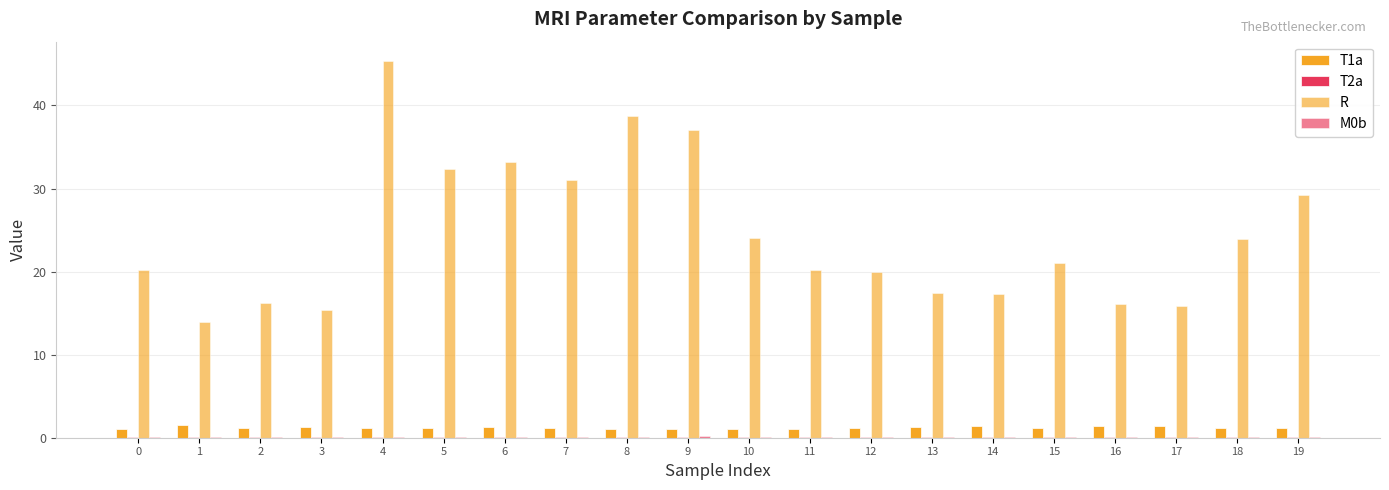

How many data points does each series have?

20